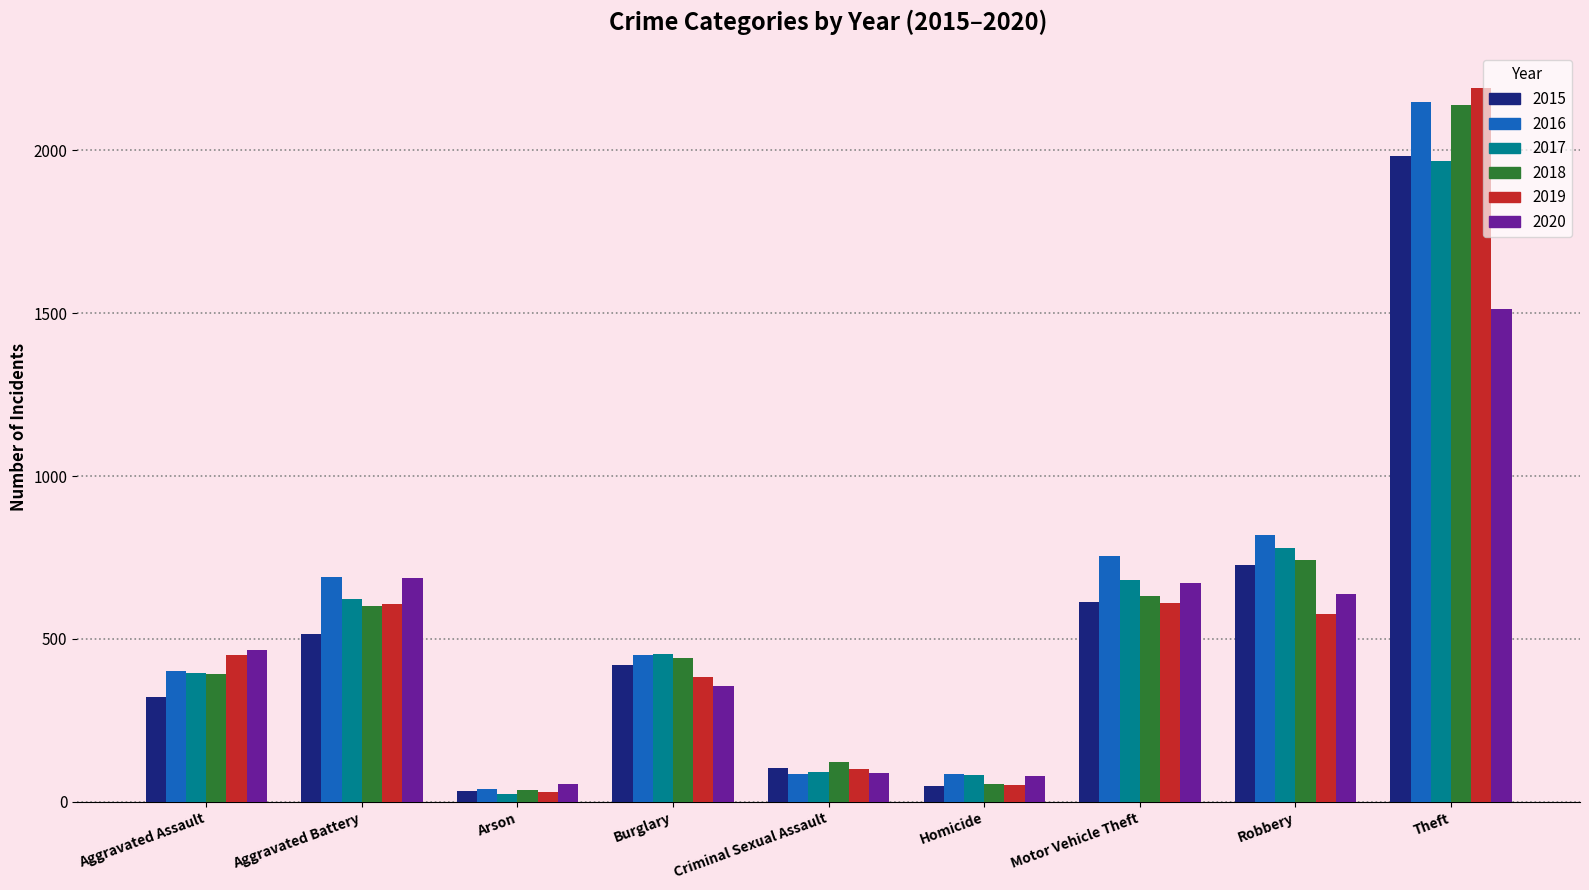

What is the lowest value of the 2020 series?

55